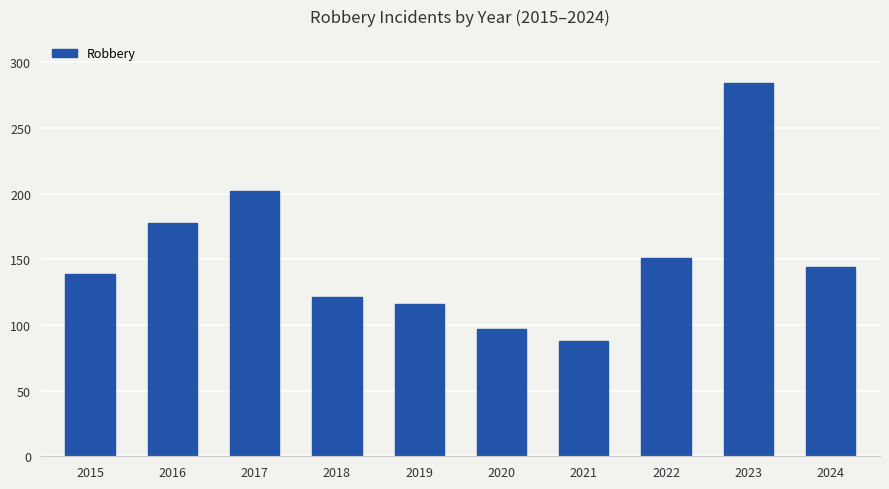

What is the average value?

152